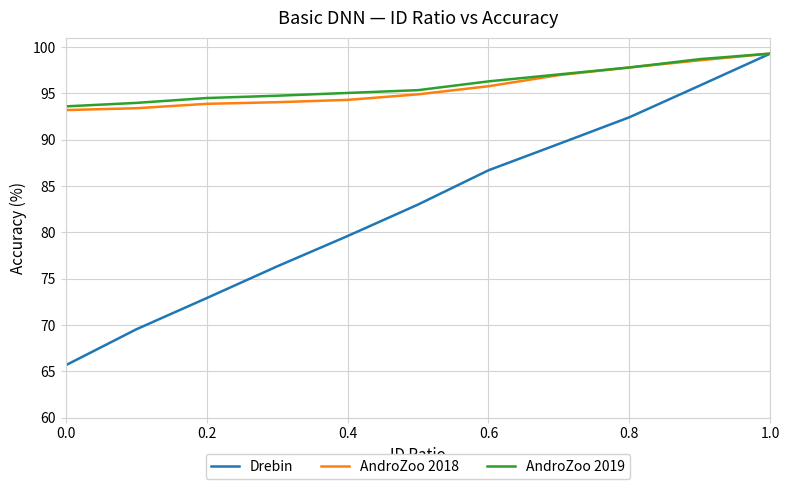

What is the highest value of the AndroZoo 2018 series?

99.3